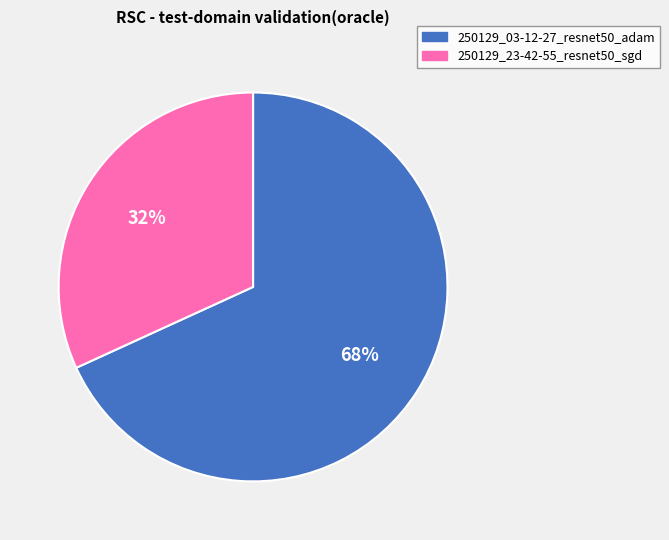

Which slice is the smallest?

250129_23-42-55_resnet50_sgd